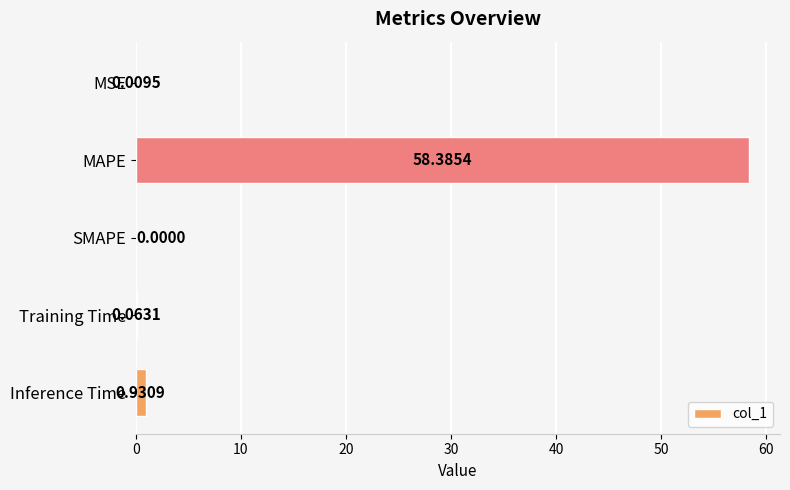

Does the chart contain stacked bars?

No